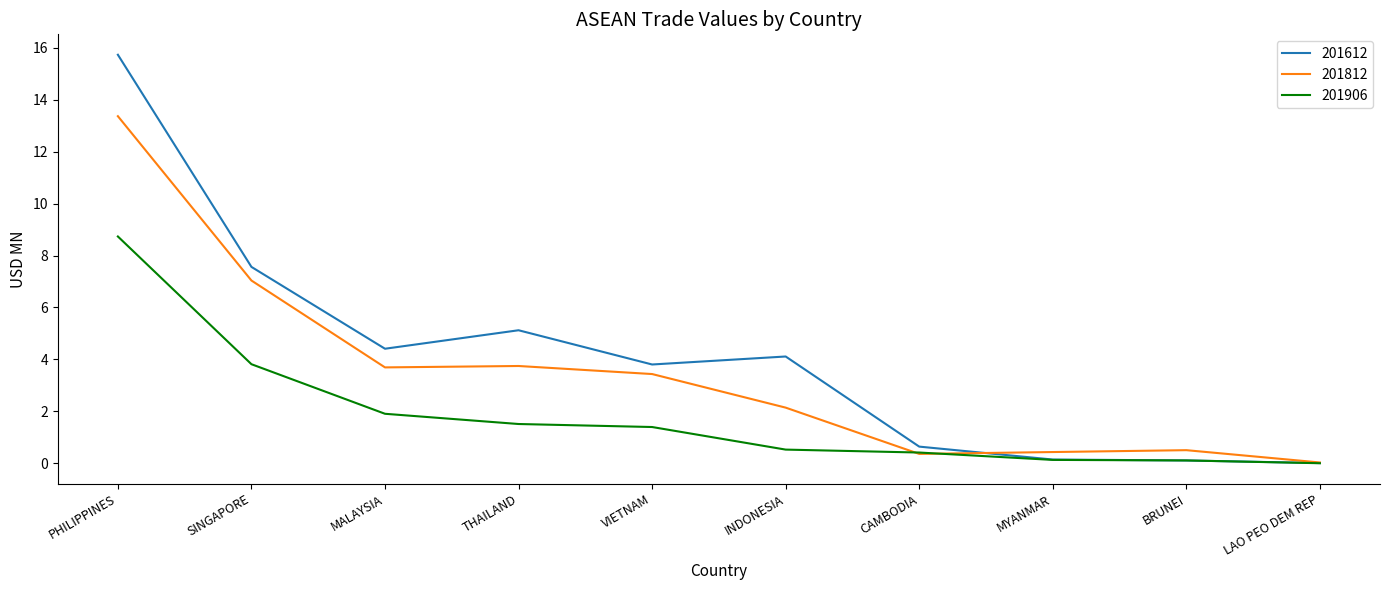

Where does the 201812 series first go above 3?

PHILIPPINES